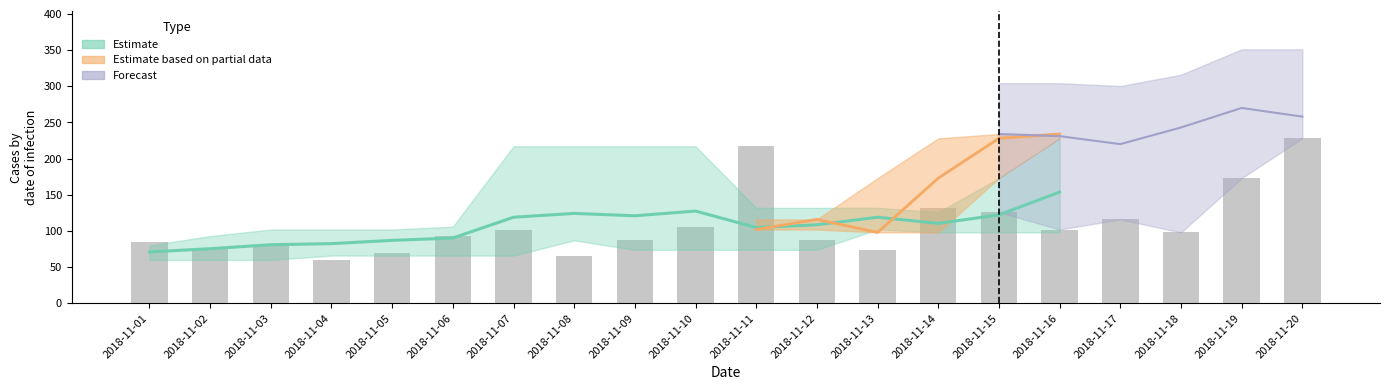

The value at 2018-11-01 is 85. True or false?

True